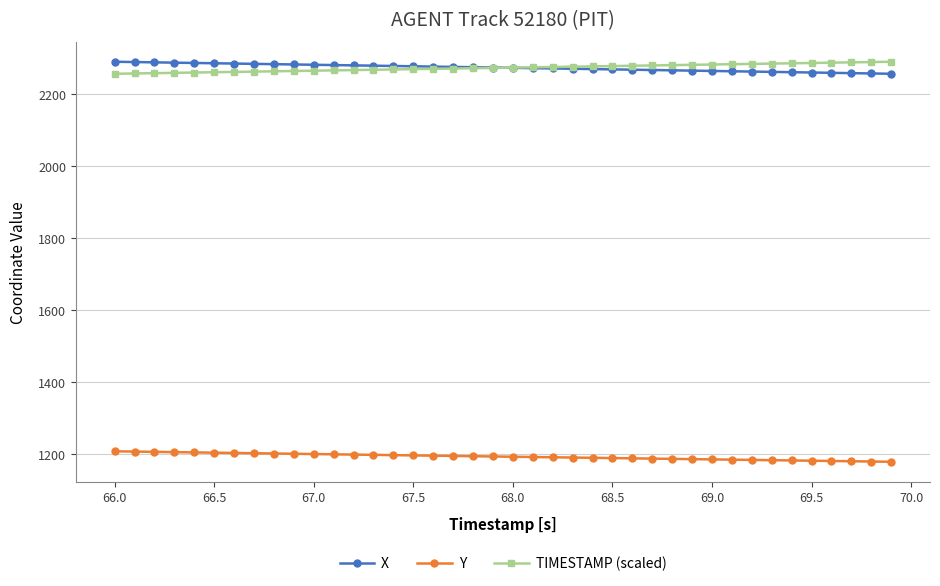

How many intersections are there between X and TIMESTAMP (scaled)?

1